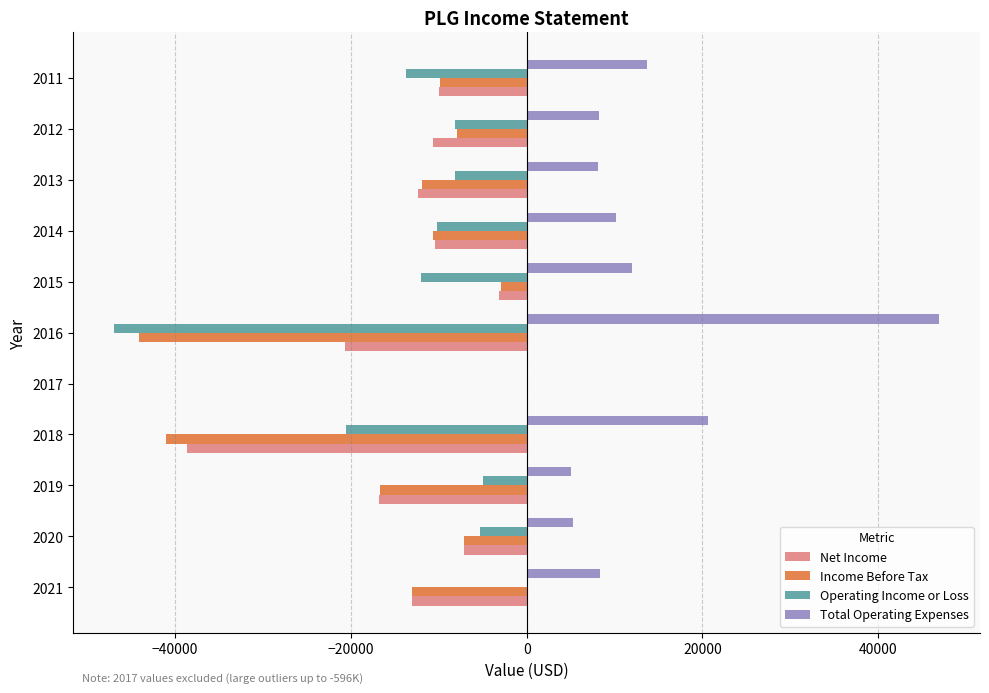

Which series has the largest total across all categories?

Total Operating Expenses